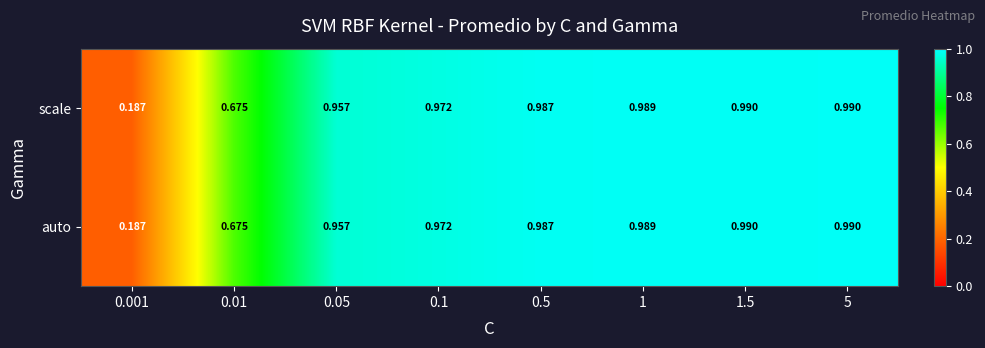

Is the value of auto at 5 greater than the value of scale at 1?

Yes